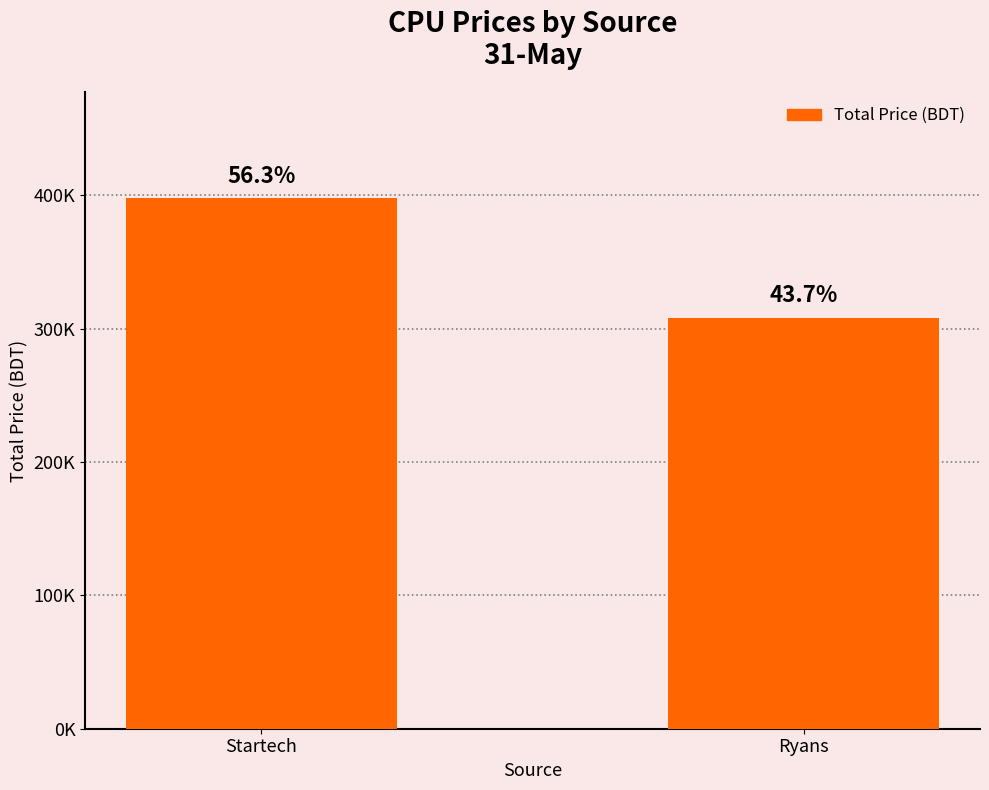

What is the average value?

353000